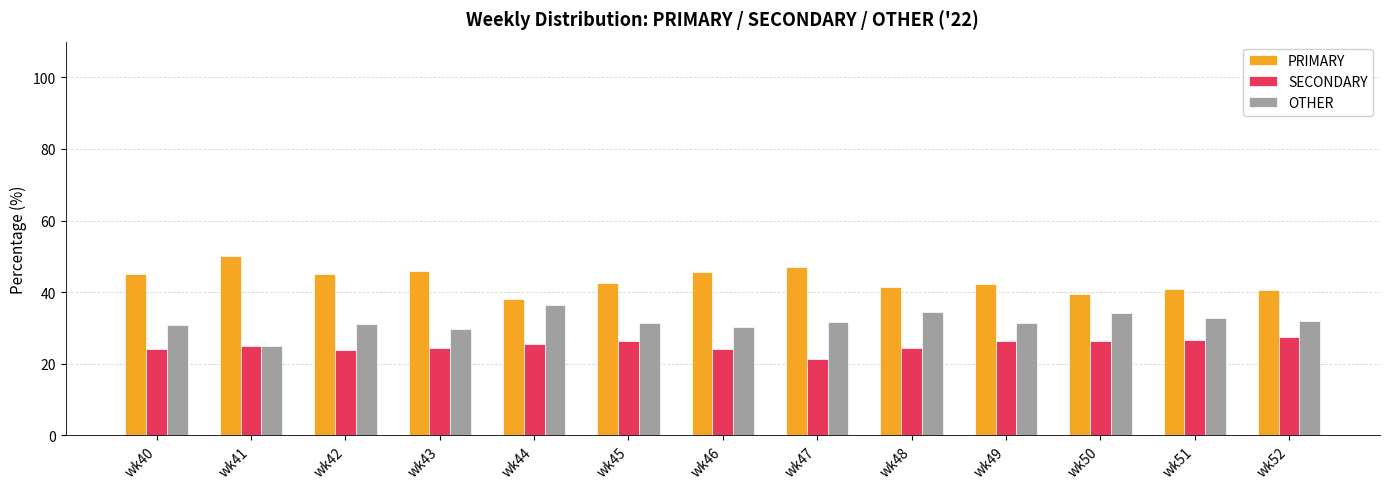

List the series in order of their overall mean, highest first.

PRIMARY, OTHER, SECONDARY